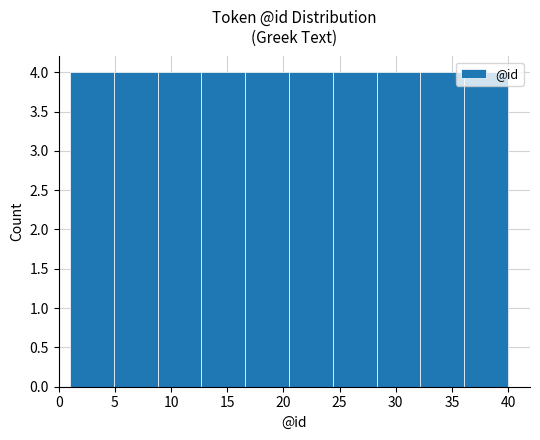

Reading left to right, transcribe this chart: for each bar, give the range it covers on the x-axis and its height. Neither the bar edges nor the heights are printed on the chart, so give them approximately, as read against the axes.

1.0 to 4.9: 4
4.9 to 8.8: 4
8.8 to 12.7: 4
12.7 to 16.6: 4
16.6 to 20.5: 4
20.5 to 24.4: 4
24.4 to 28.3: 4
28.3 to 32.2: 4
32.2 to 36.1: 4
36.1 to 40.0: 4